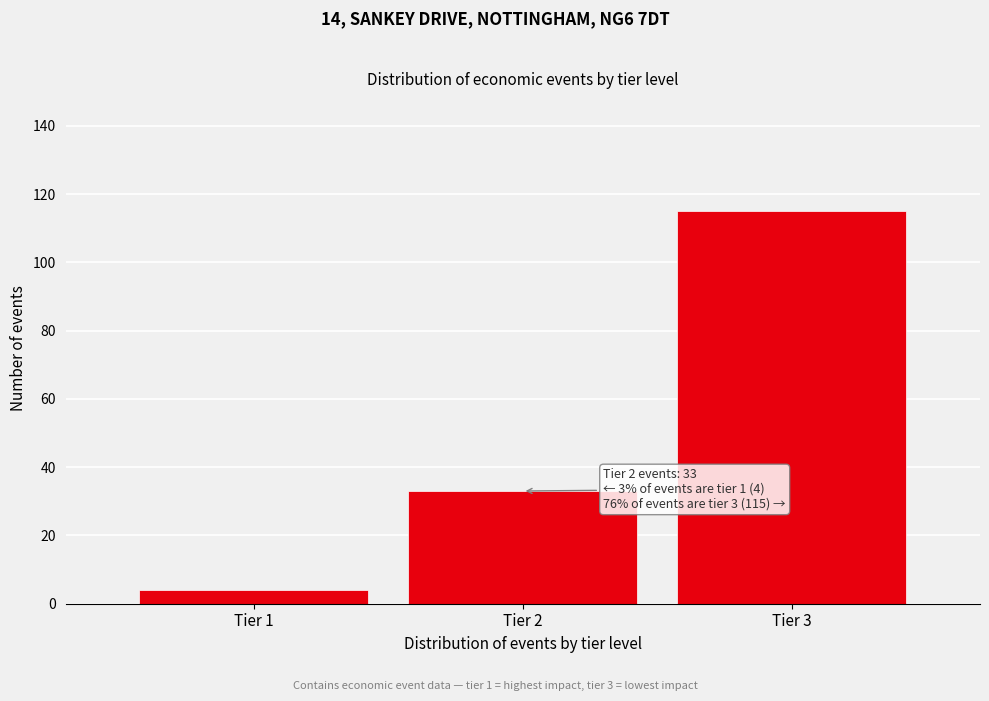

Reading right to left, extract all data points from this chart.

115	33	4